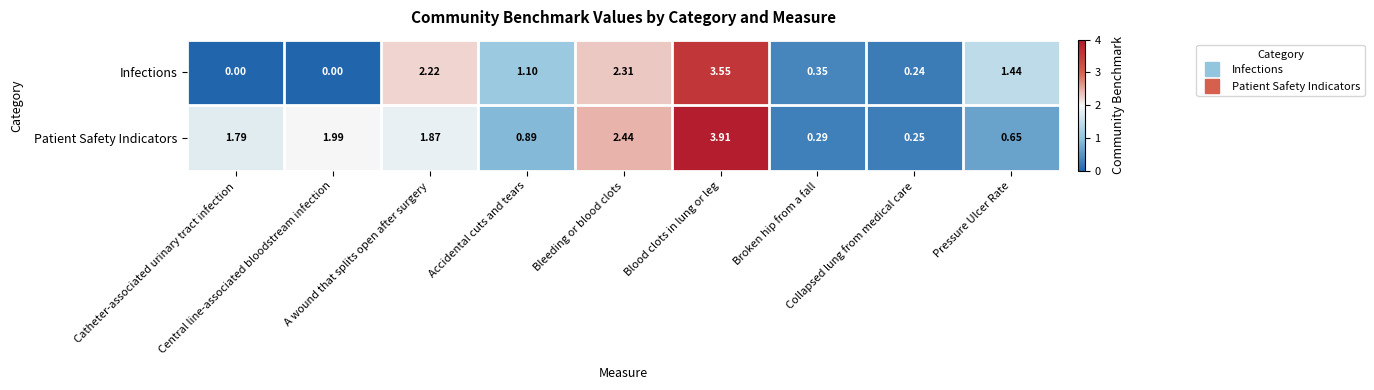

Which series has the largest range (max minus min)?

Patient Safety Indicators